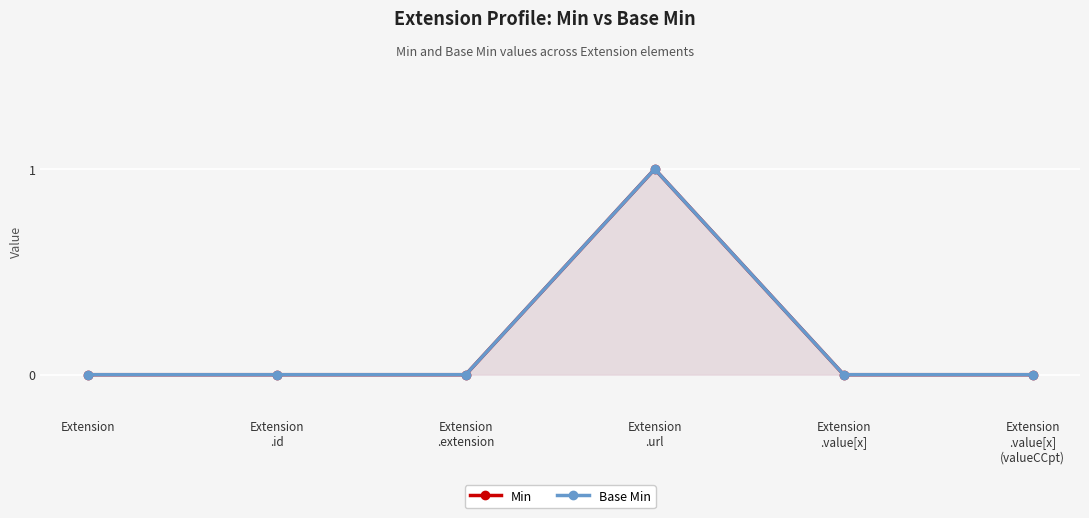

True or false: Base Min and Min cross at least once.

False